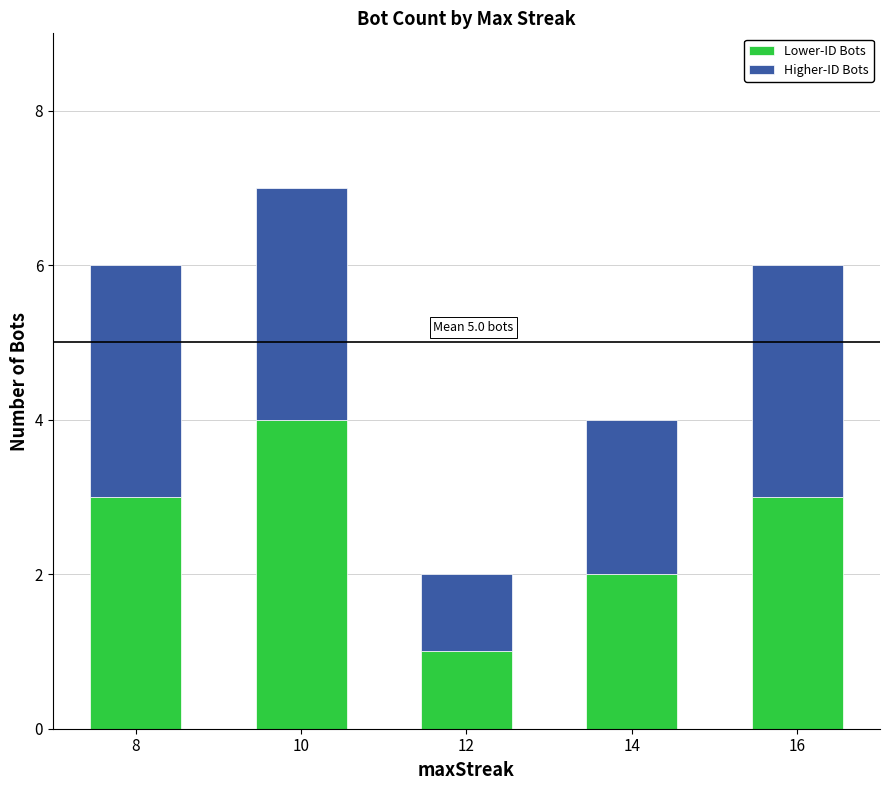

What is the approximate value of Lower-ID Bots at 10?

4